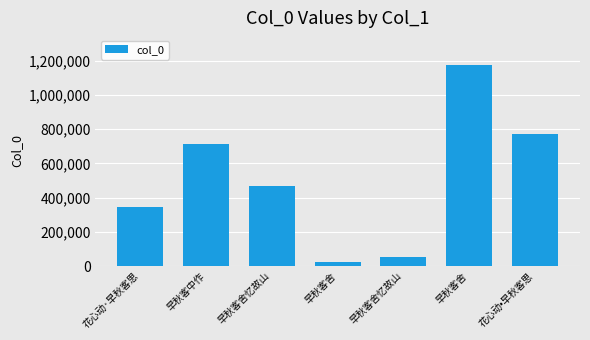

The value at 早秋客舍忆故山 is 95078. True or false?

False